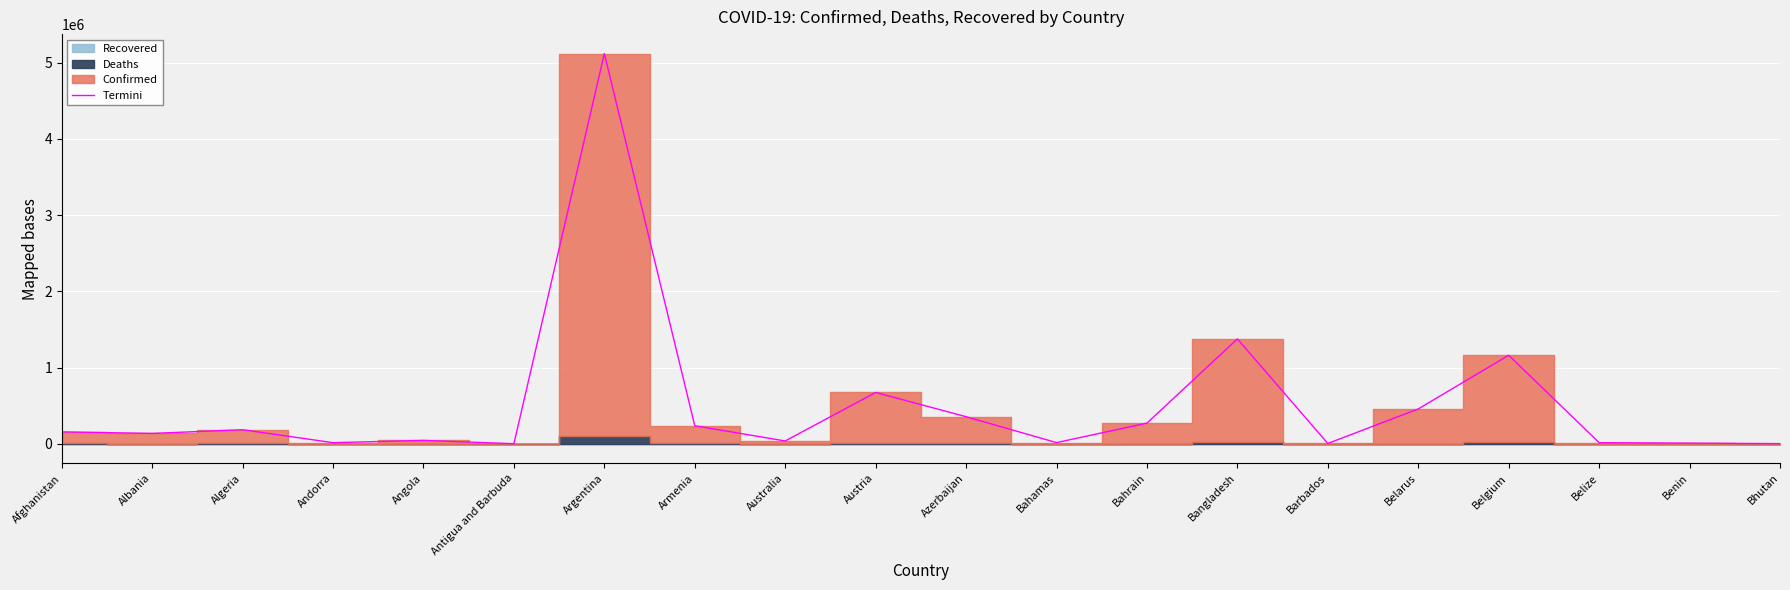

How many values are below 156689?

10